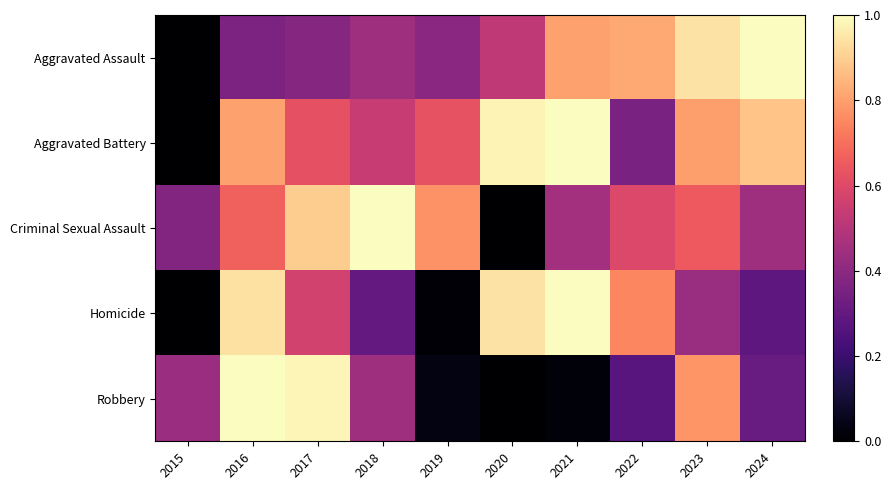

At which category is the sum across all series the highest?

2016